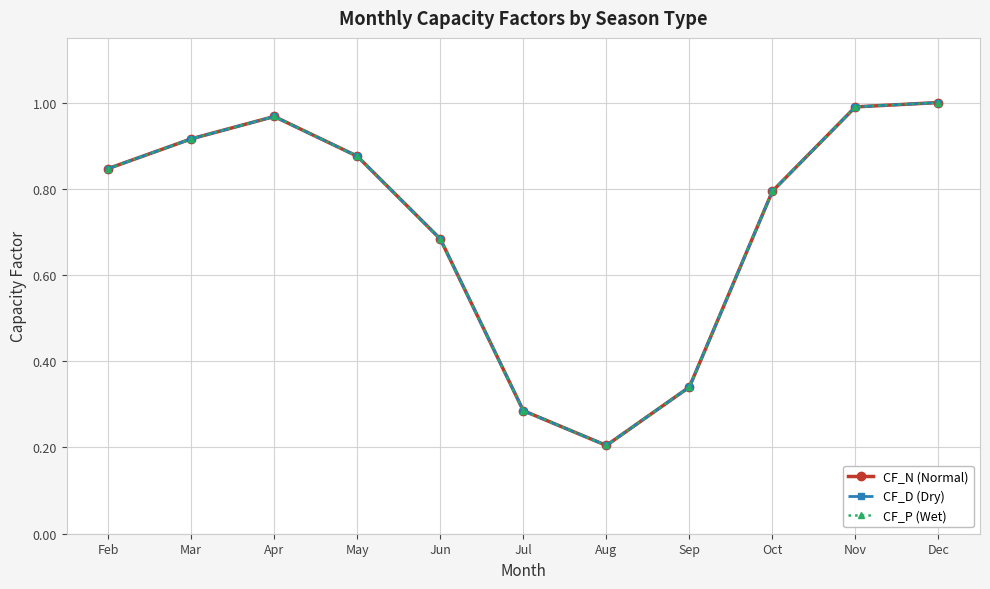

What is the maximum value for CF_D (Dry)?

1.0